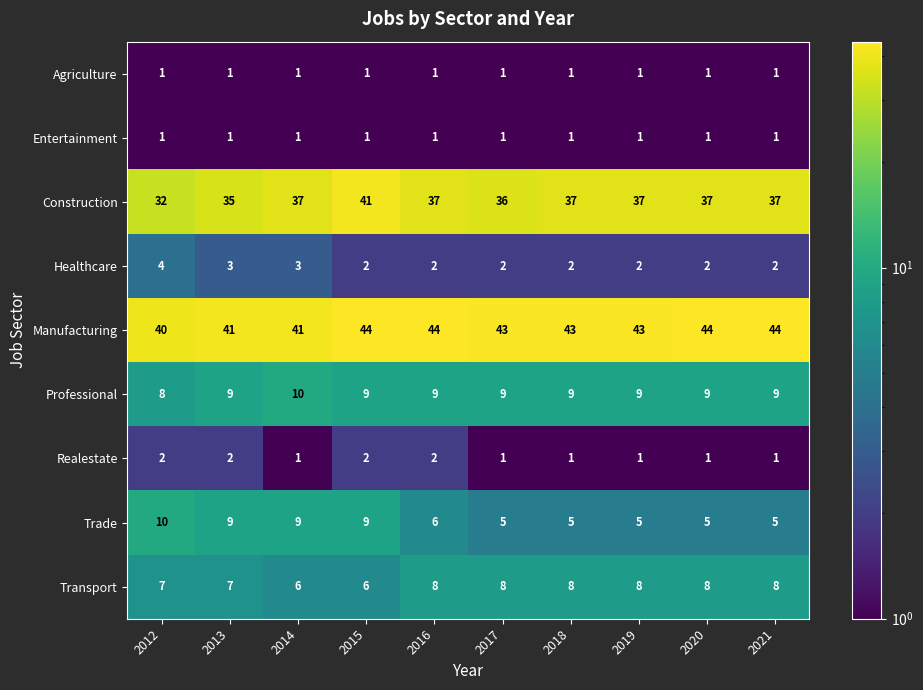

Count the Construction values in the range 36 to 37.

7